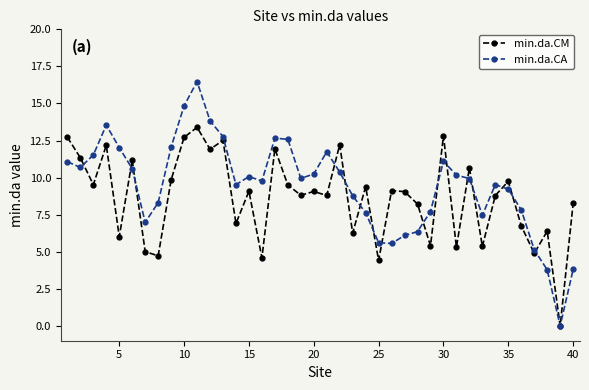

Rank the series by their maximum value, from lowest to highest.

min.da.CM, min.da.CA